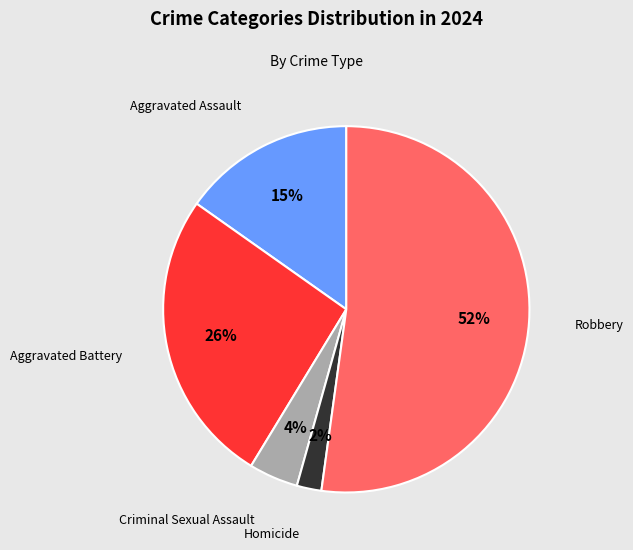

Which category has the biggest portion of the pie?

Robbery